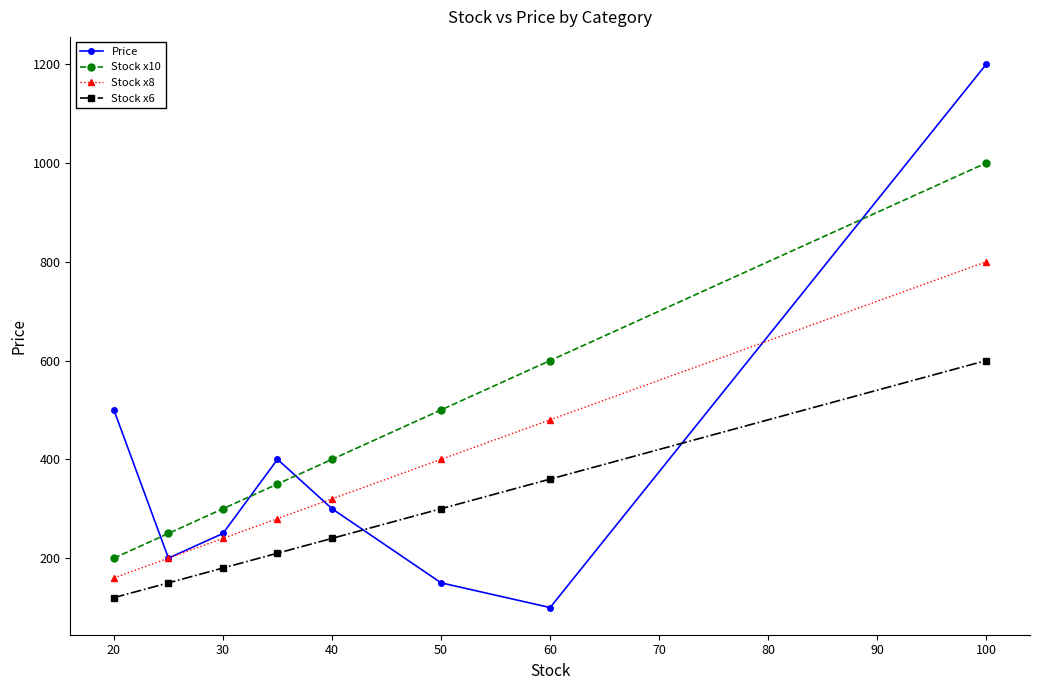

What is the maximum value for Price?

1200